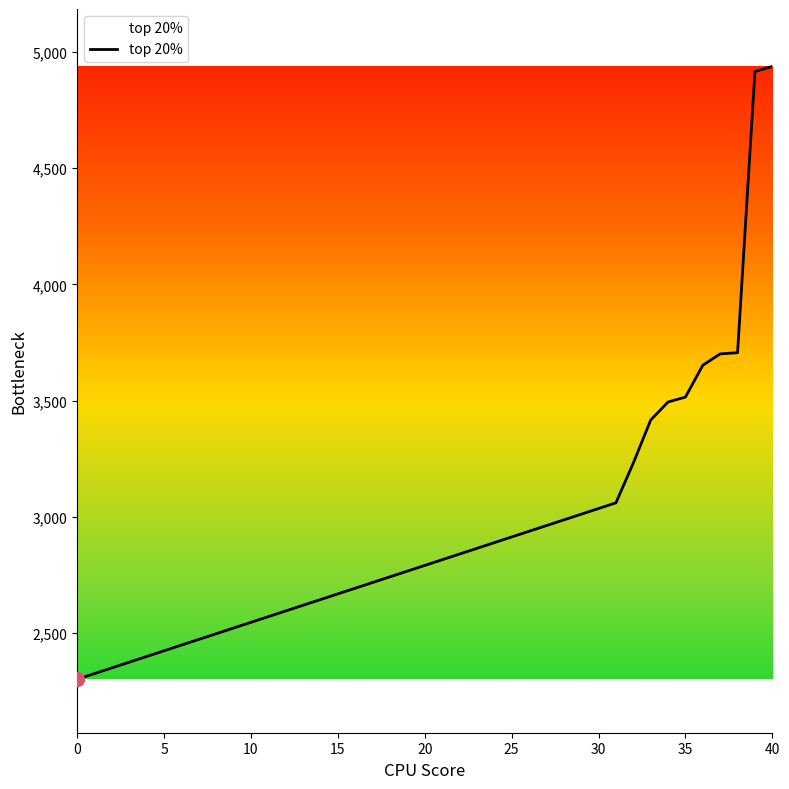

What is the smallest value displayed?

2301